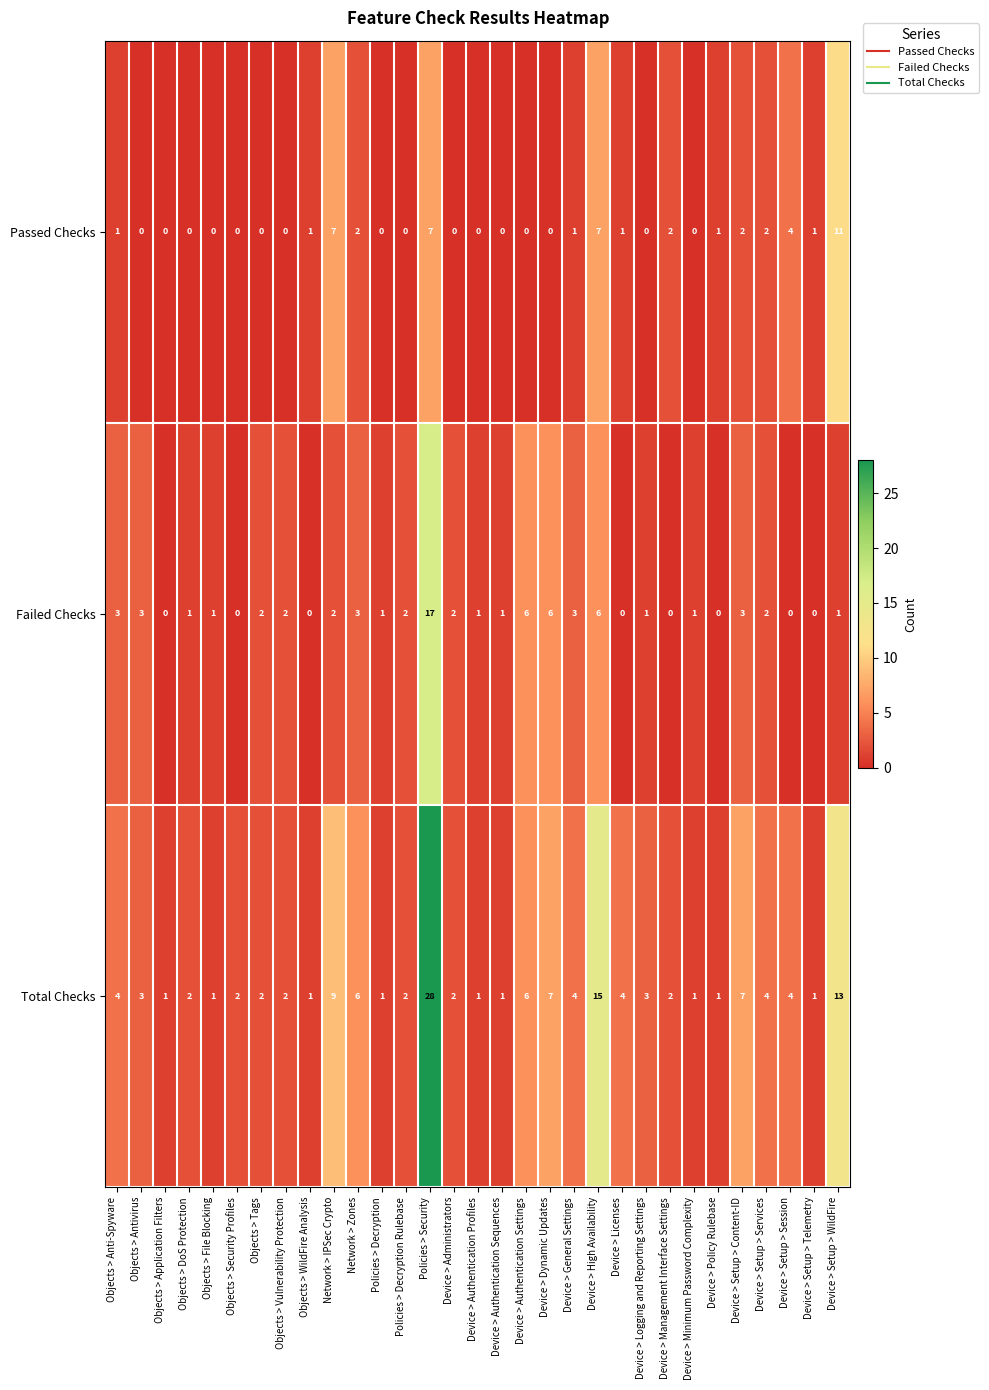

Rank the series by their maximum value, from lowest to highest.

Passed Checks, Failed Checks, Total Checks